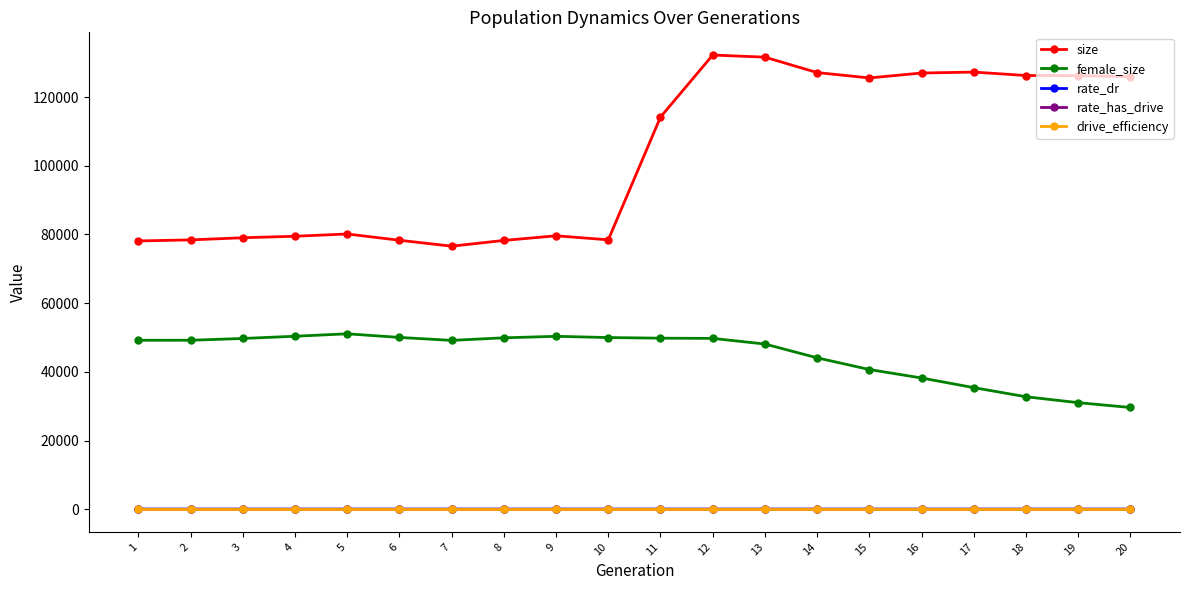

The value of female_size at 9 is 68804.7. True or false?

False